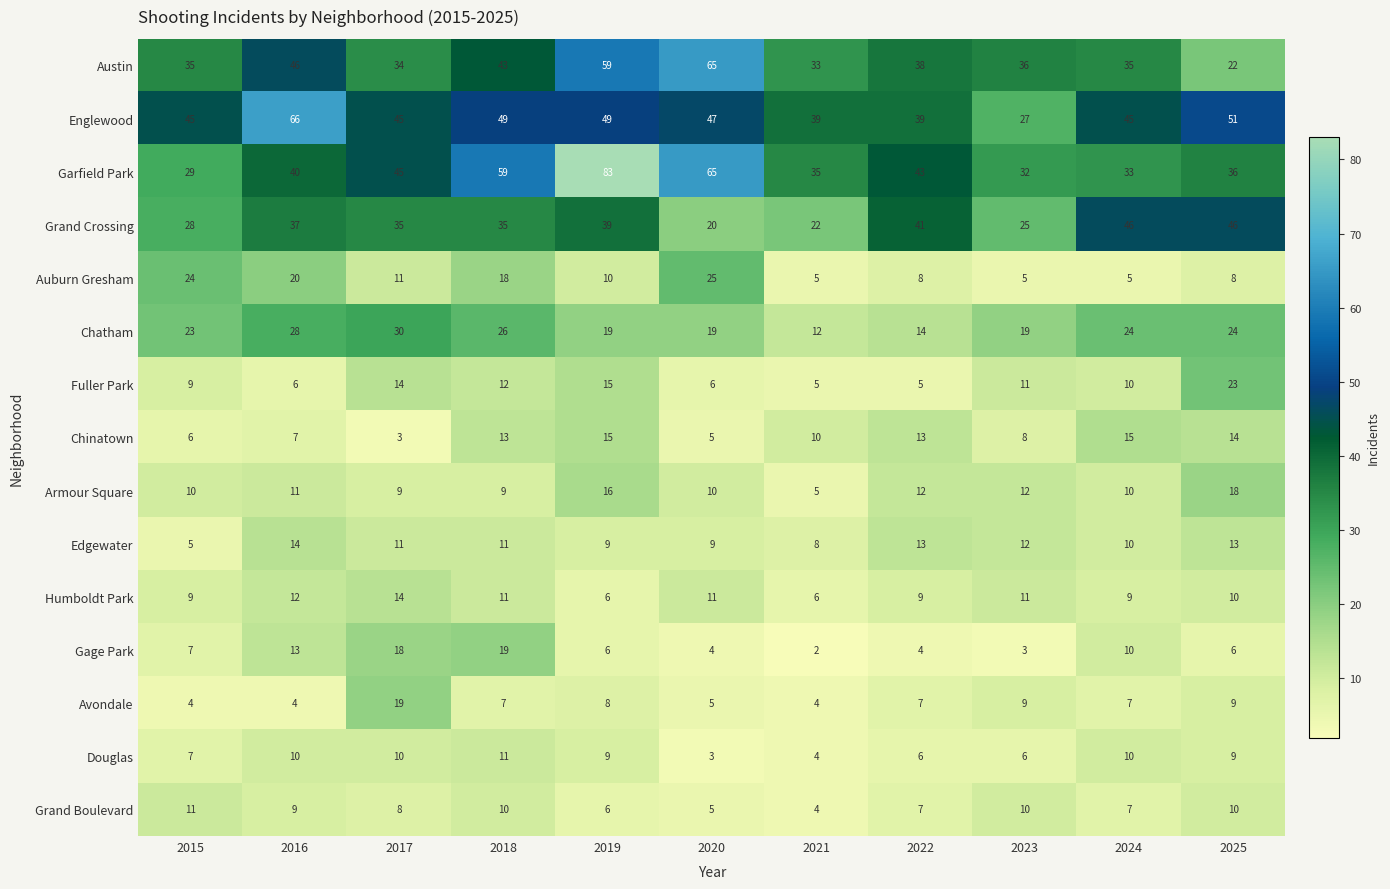

How many values in the Austin series are below 36?

5